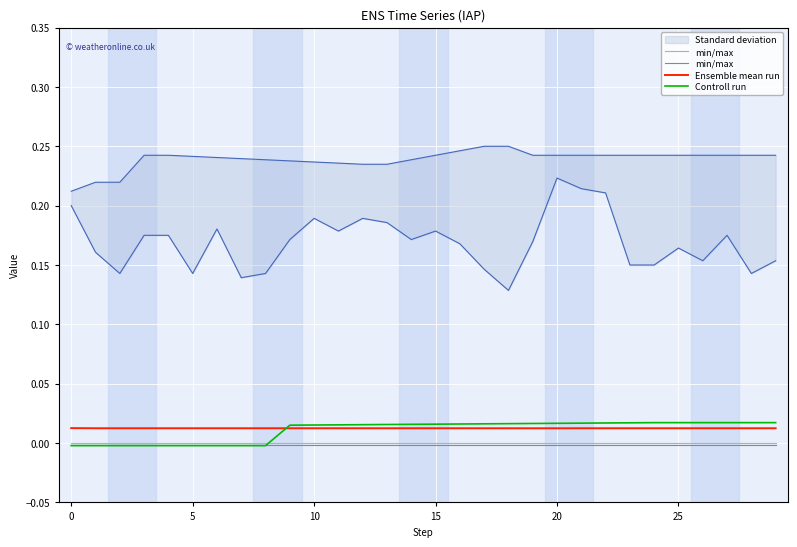

True or false: min/max and Ensemble mean run intersect in this chart.

False